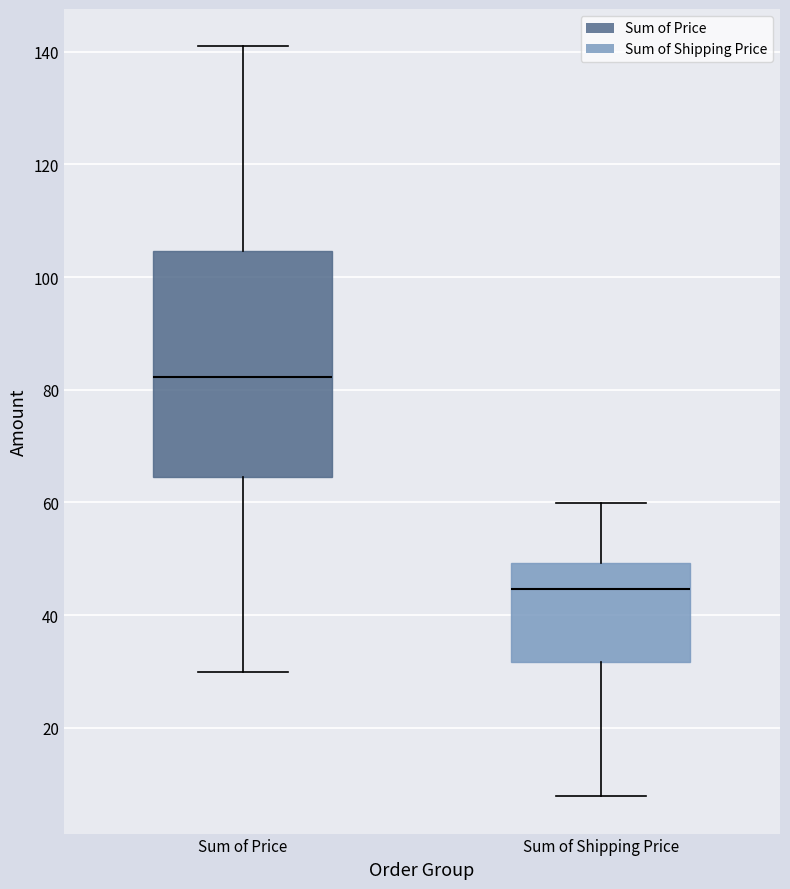

Reading left to right, read every box against the y-axis: the position of its median line, the range the box covers, and the ends of its whiskers. The values are not printed on the chart, so give them approximately, as read against the axis.

Sum of Price: median 82, box 64 to 104, whiskers 30 to 140
Sum of Shipping Price: median 44, box 32 to 50, whiskers 8 to 60